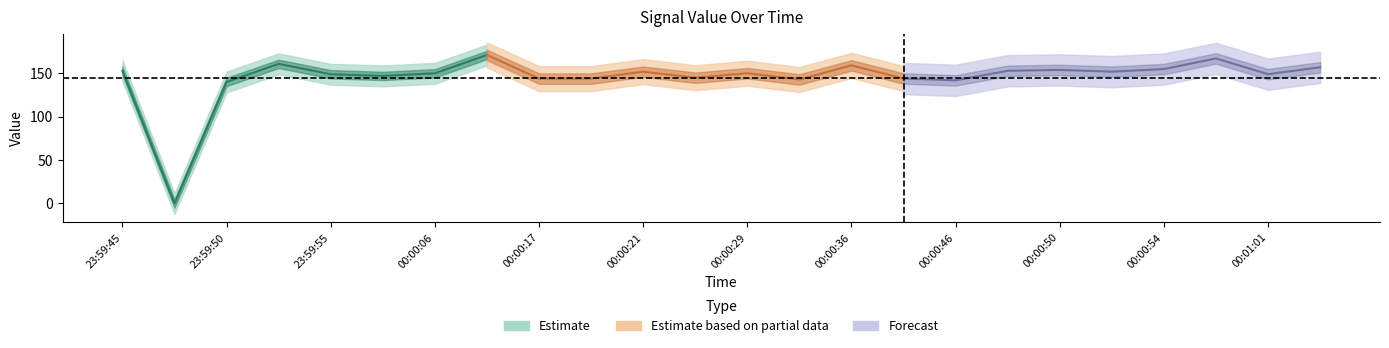

What is the label of the 23rd point from the right?

23:59:47